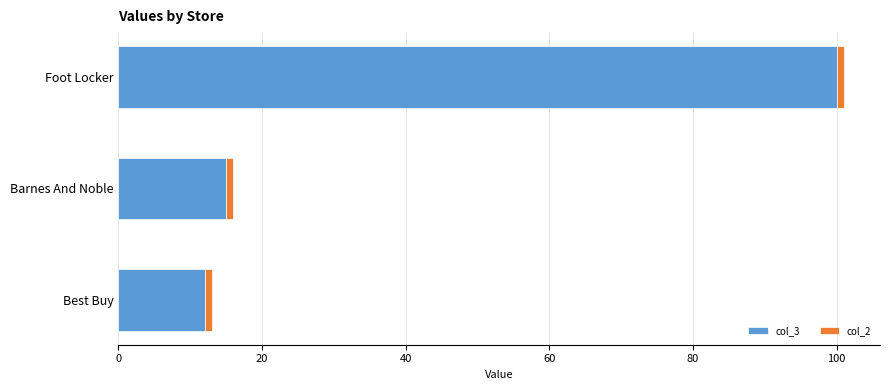

List the labels in order of col_3 value, largest first.

Foot Locker, Barnes And Noble, Best Buy